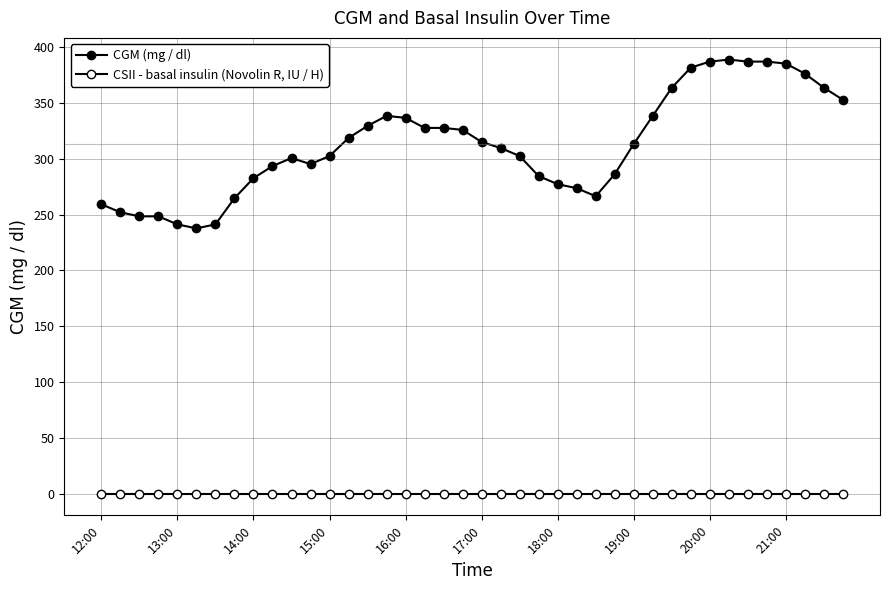

How many interior local valleys does the CGM (mg / dl) series have?

3